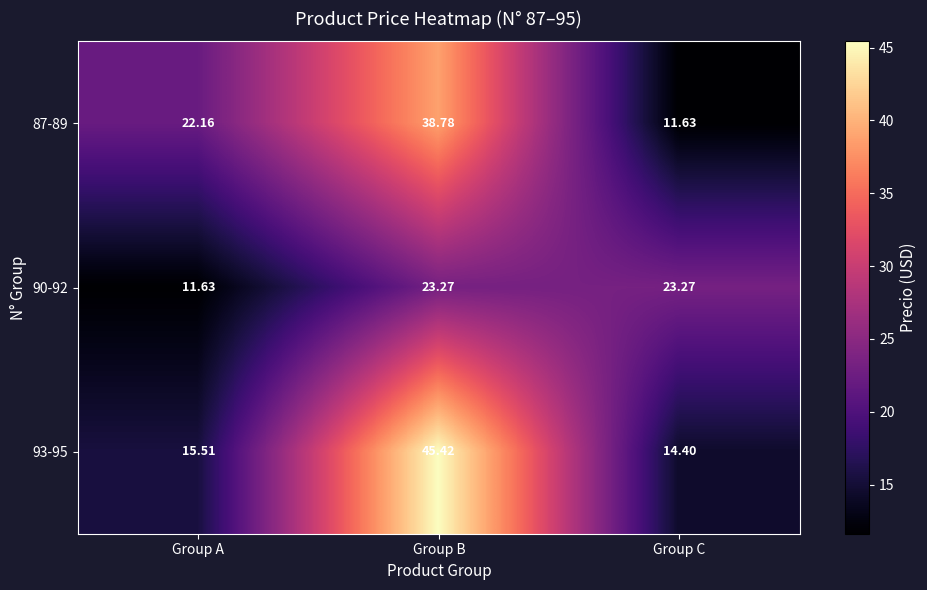

At which category is the sum across all series the highest?

Group B